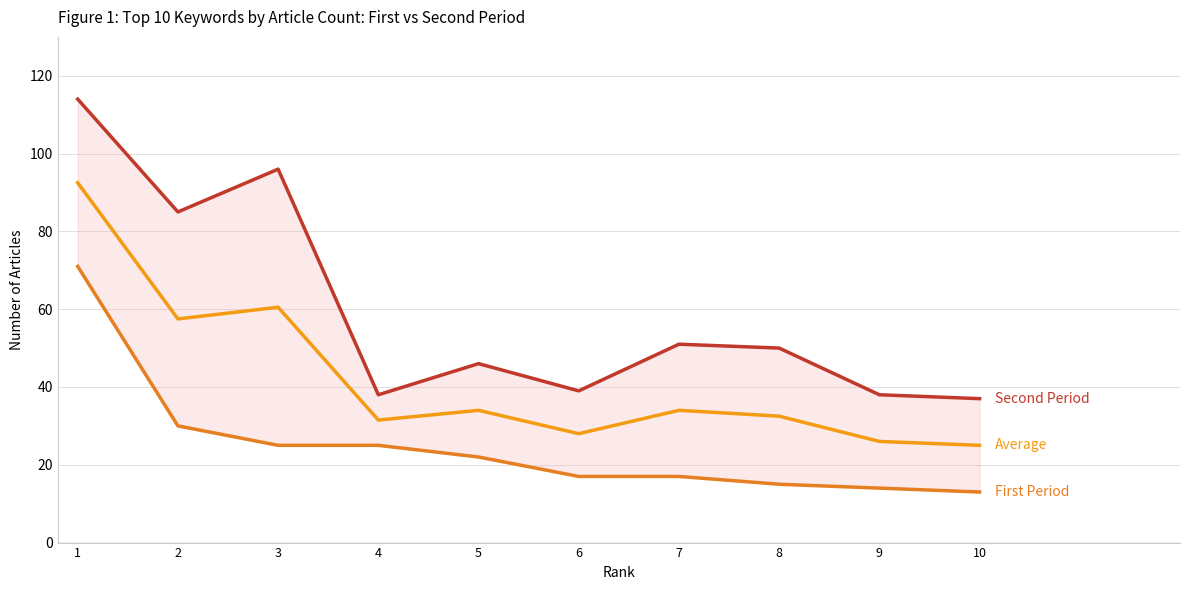

The value of Second Period Articles at 1 is 114.0. True or false?

True